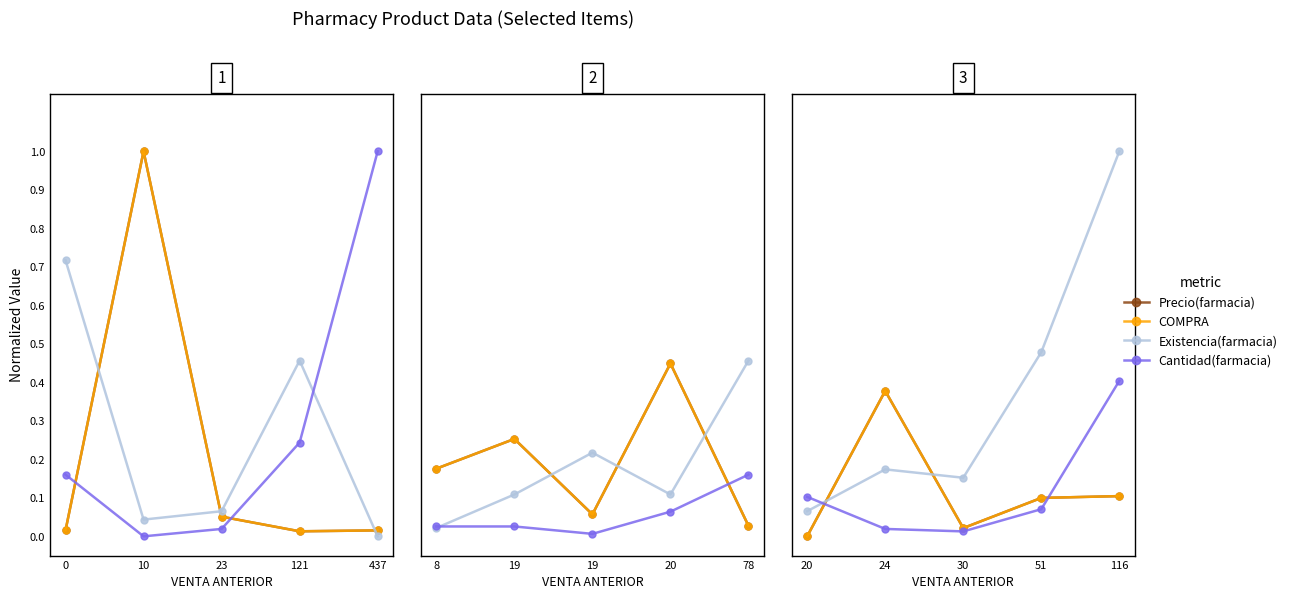

How many interior local valleys does the COMPRA series have?

1